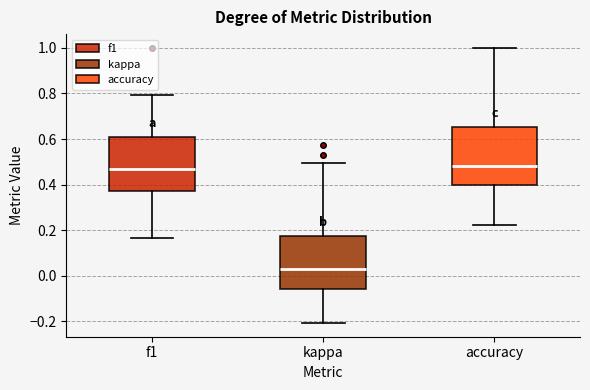

Reading left to right, read every box against the y-axis: the position of its median line, the range the box covers, and the ends of its whiskers. The values are not printed on the chart, so give them approximately, as read against the axis.

f1: median 0.46, box 0.38 to 0.62, whiskers 0.16 to 0.80
kappa: median 0.04, box -0.06 to 0.18, whiskers -0.20 to 0.50
accuracy: median 0.48, box 0.40 to 0.66, whiskers 0.22 to 1.00